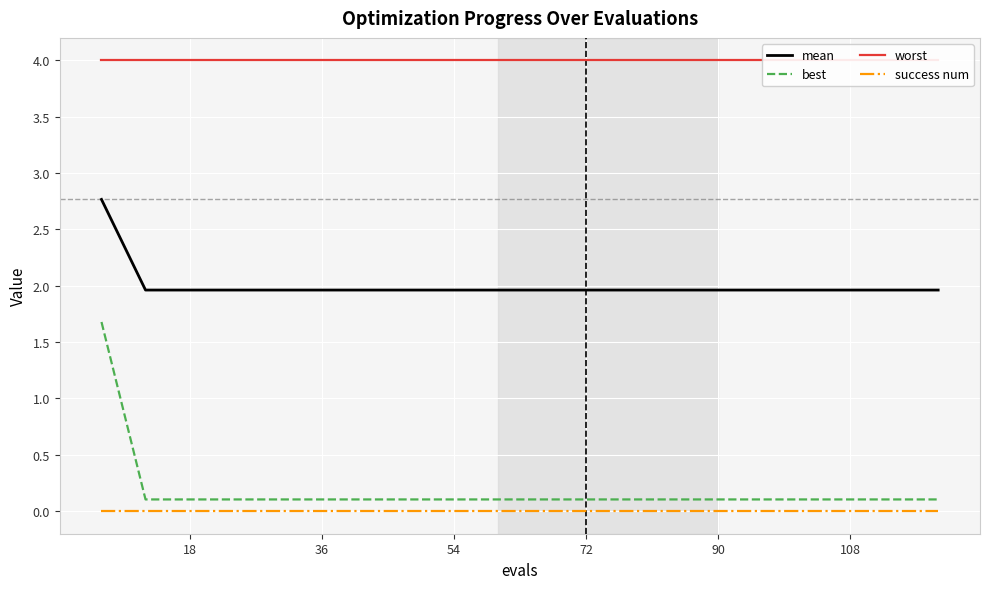

At how many categories does at least one series exceed 2?

20